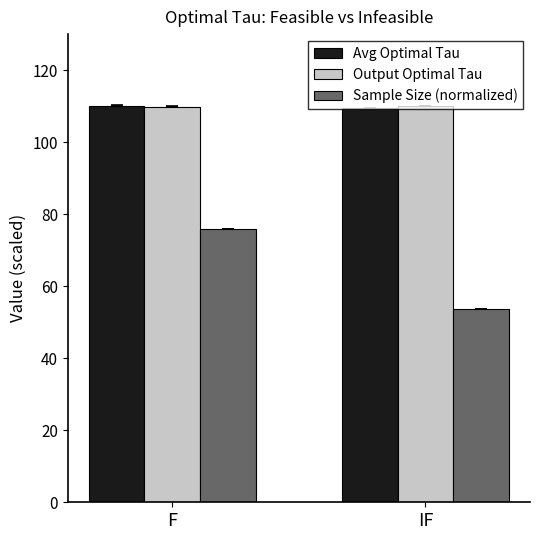

How many bars are there in total?

6